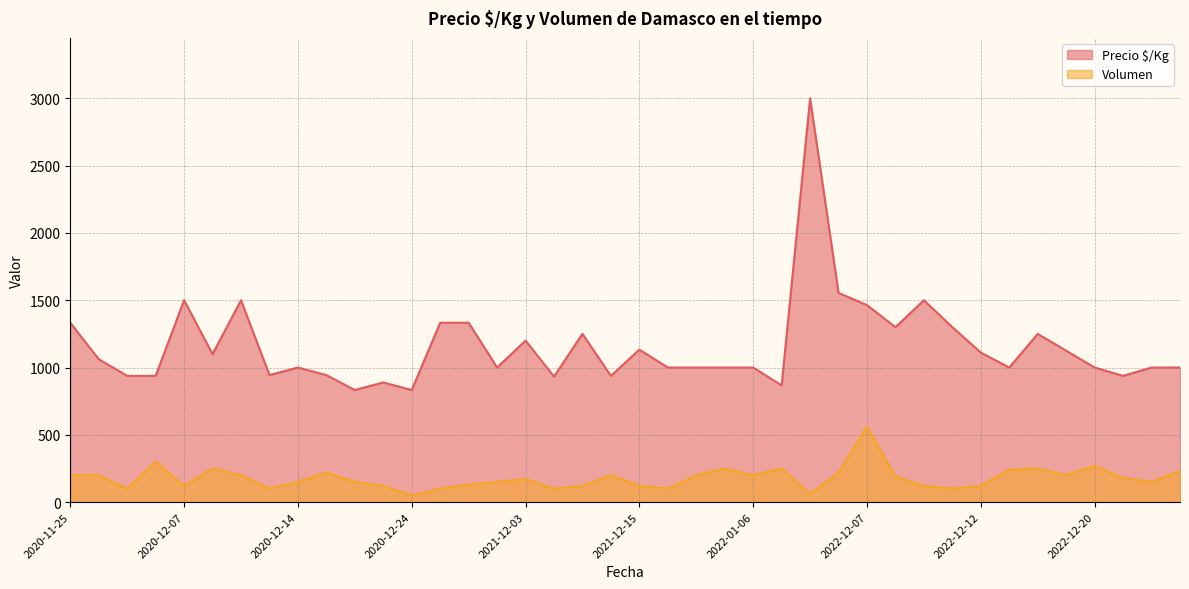

What is the average value of the Precio $/Kg series?

1159